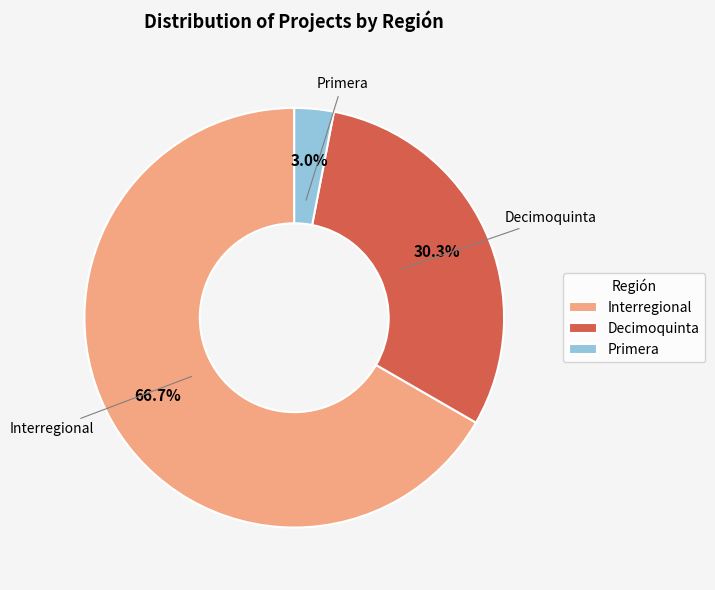

Which category has the smallest portion of the pie?

Primera